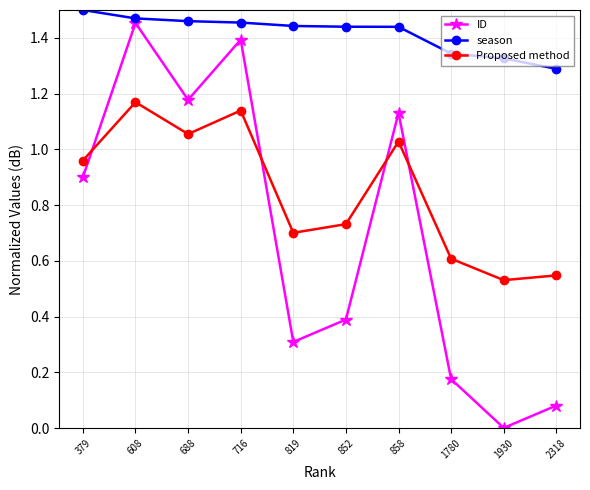

The value of season at 716 is 1.5. True or false?

True